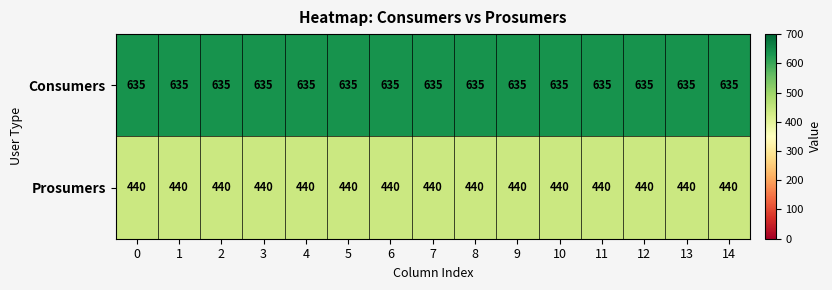

Rank the series by their maximum value, from highest to lowest.

Consumers, Prosumers